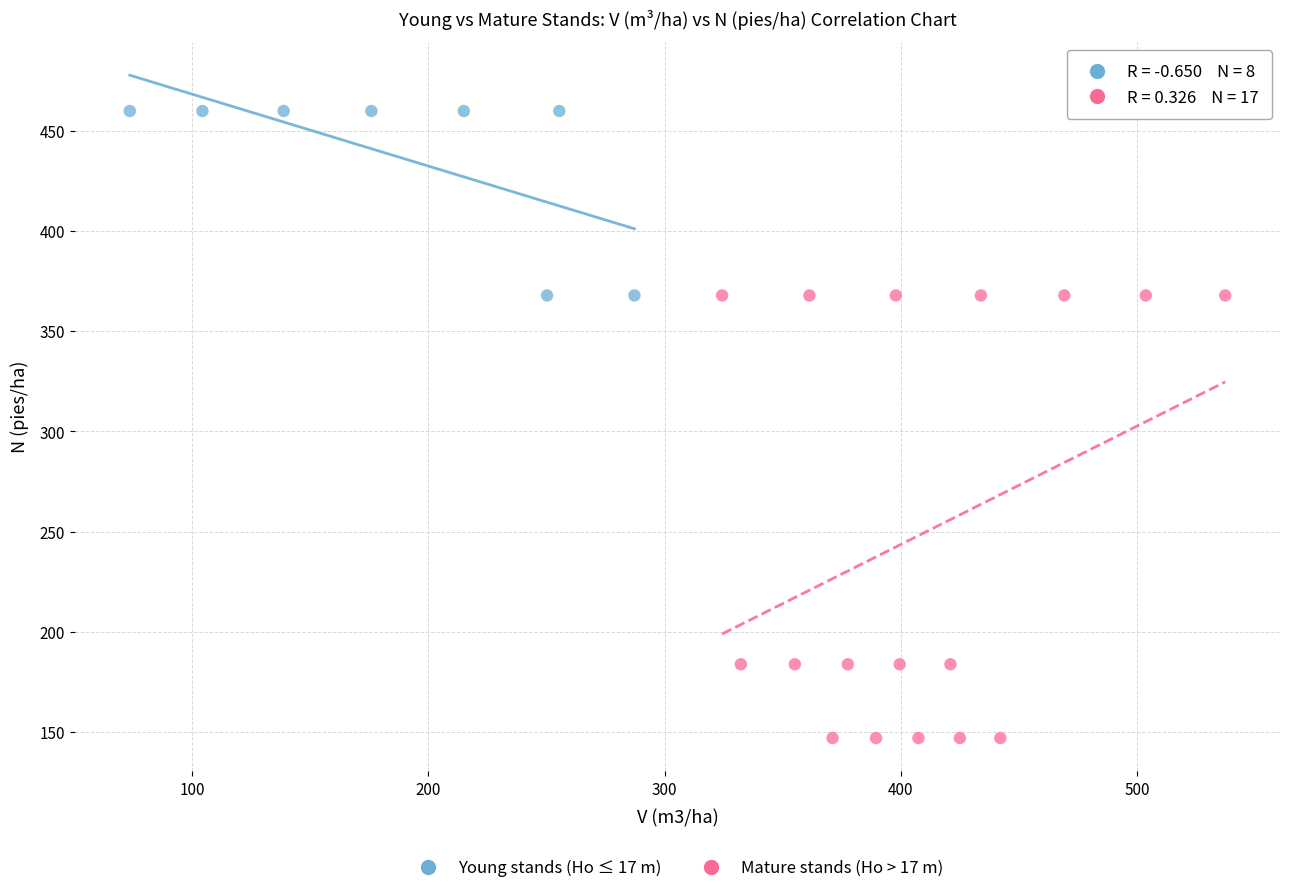

Which series reaches the minimum Y coordinate?

Mature stands (Ho > 17 m)